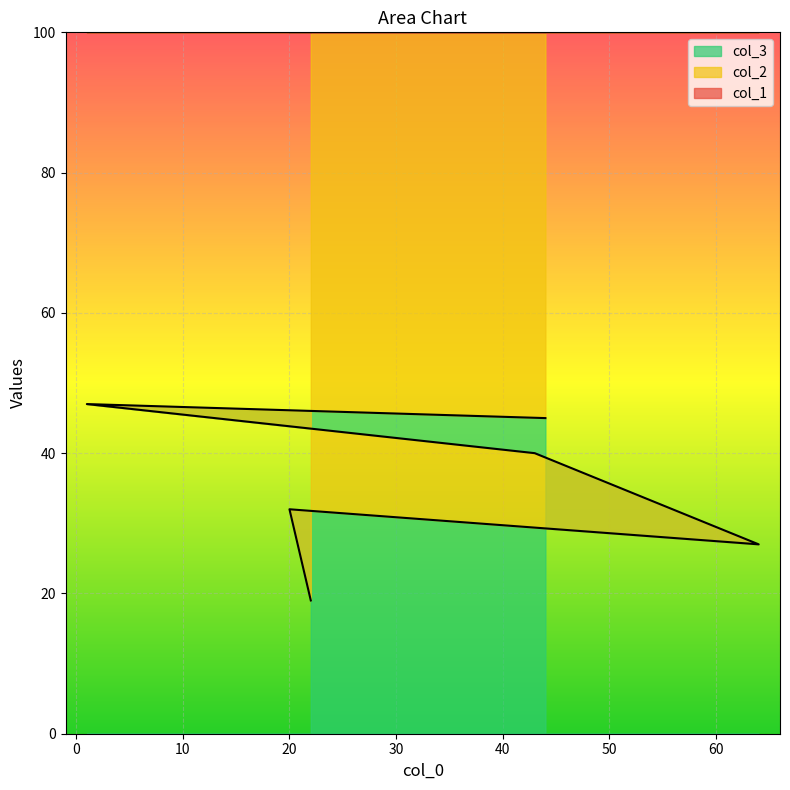

What is the difference between the maximum and minimum values in the col_2 series?

28